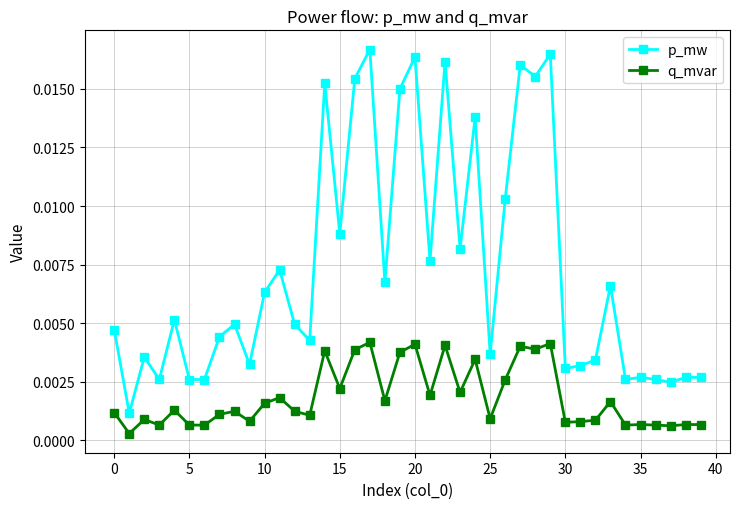

List the series in order of their peak value, highest first.

p_mw, q_mvar